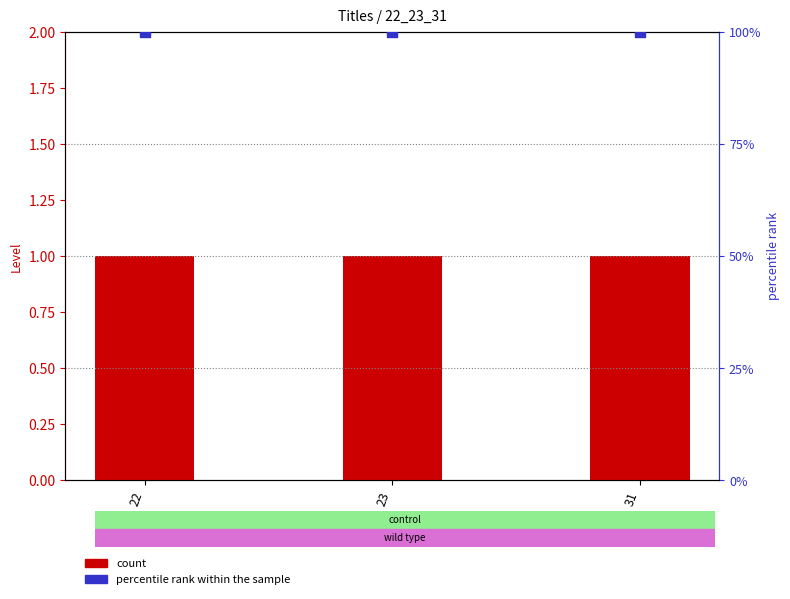

At how many categories does at least one series exceed 28?

3